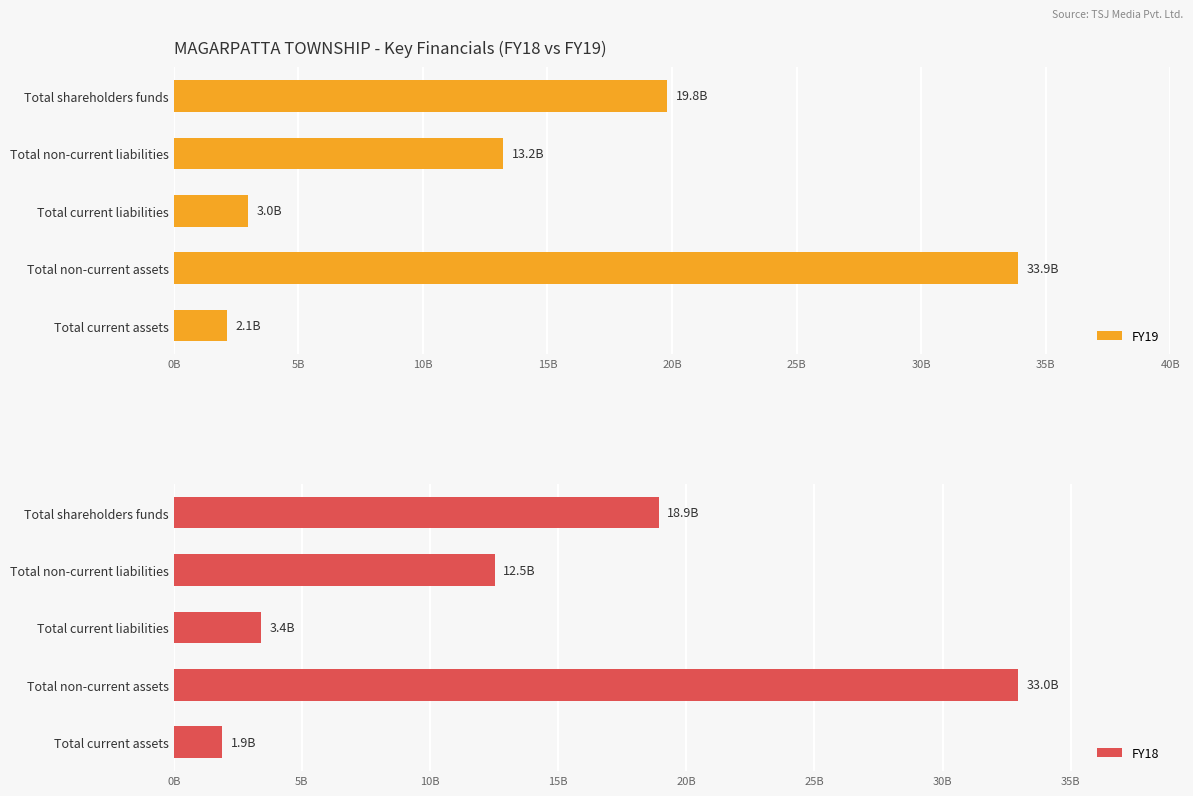

Rank the categories by FY19 value from lowest to highest.

Total current assets, Total current liabilities, Total non-current liabilities, Total shareholders funds, Total non-current assets